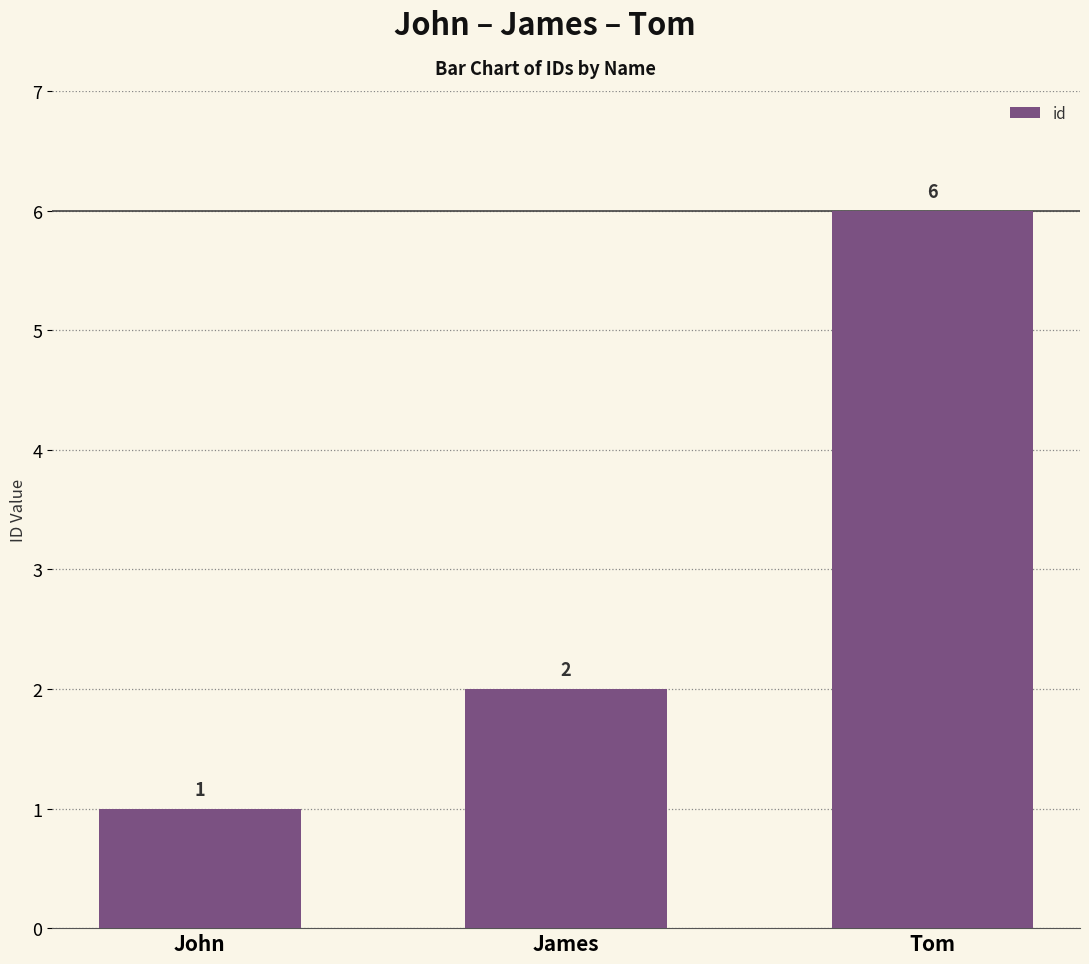

What position from the left is Tom?

3